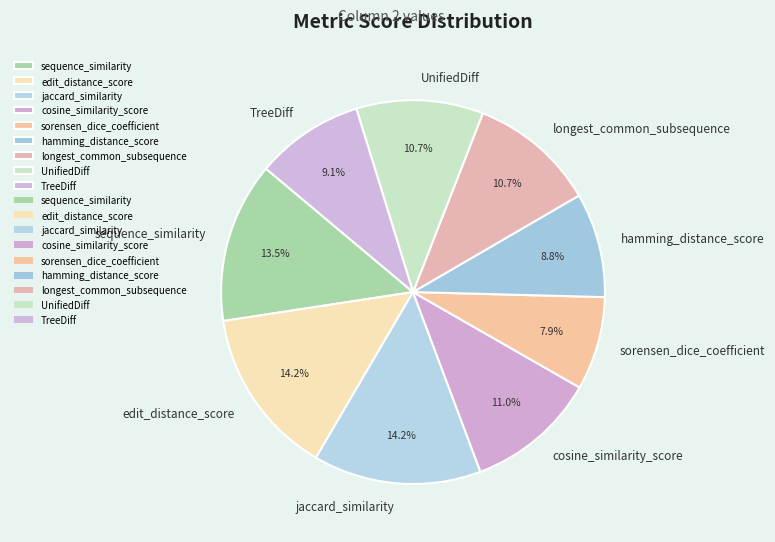

To the nearest percent, what percentage of the pie is UnifiedDiff?

11%